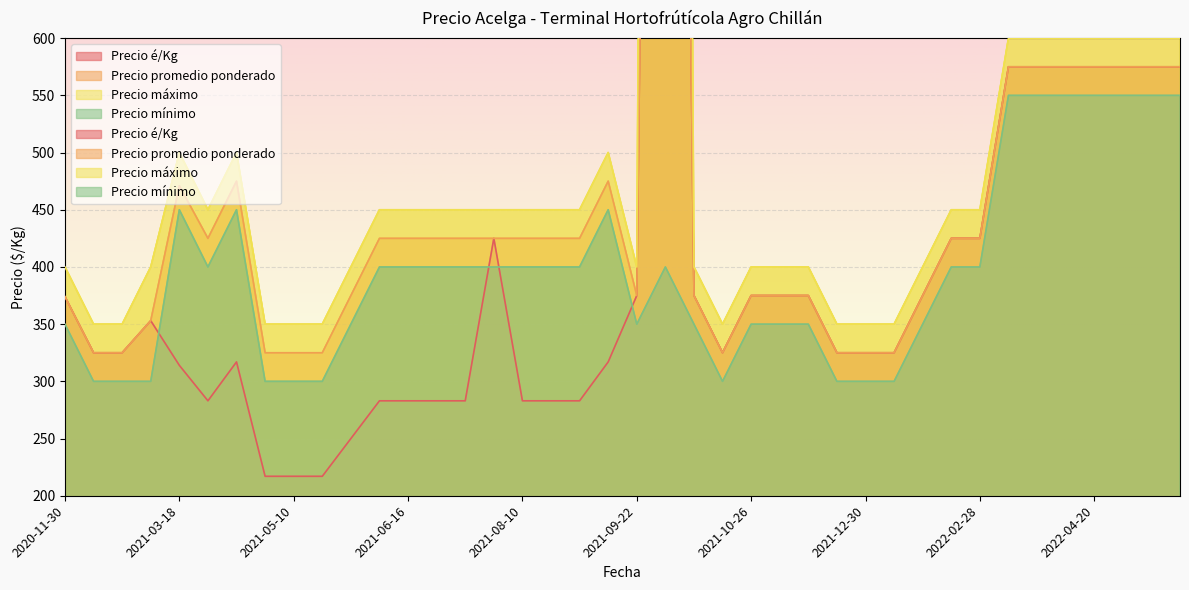

What is the spread (max minus min) of values at 2021-03-02?

100